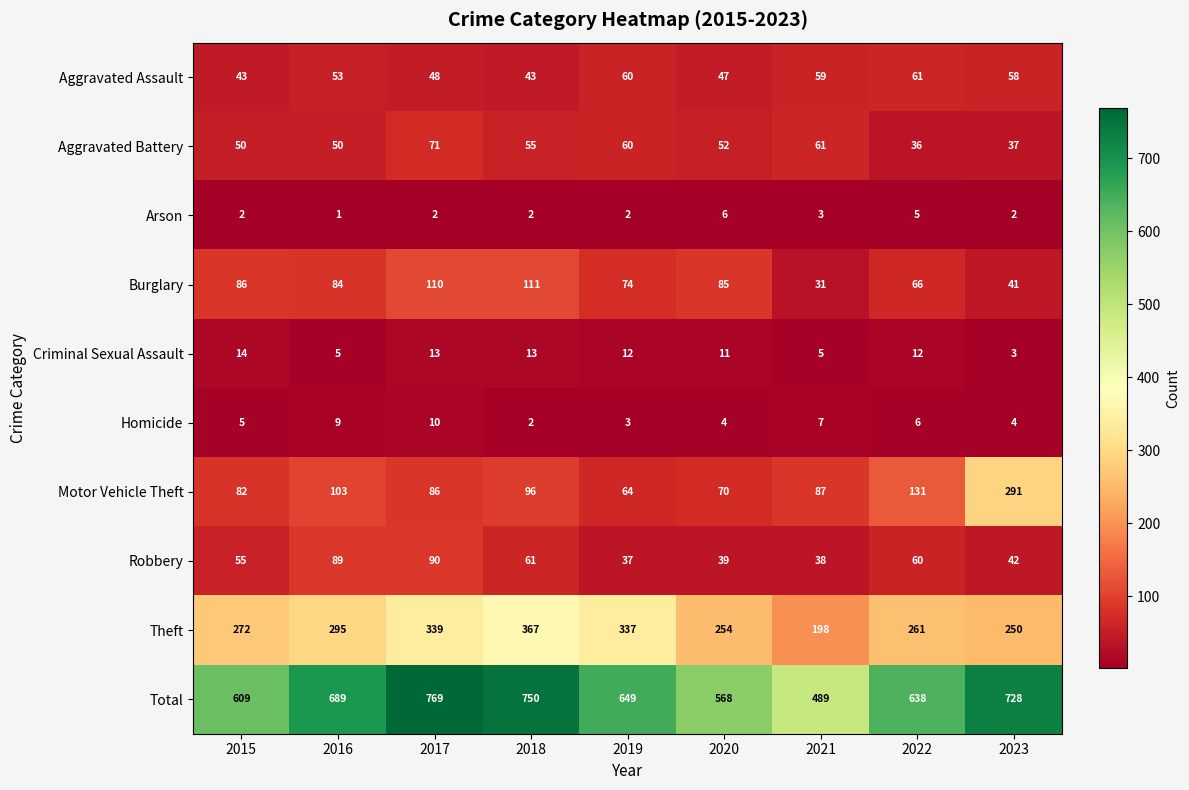

What is the difference between the maximum and minimum values in the Burglary series?

80